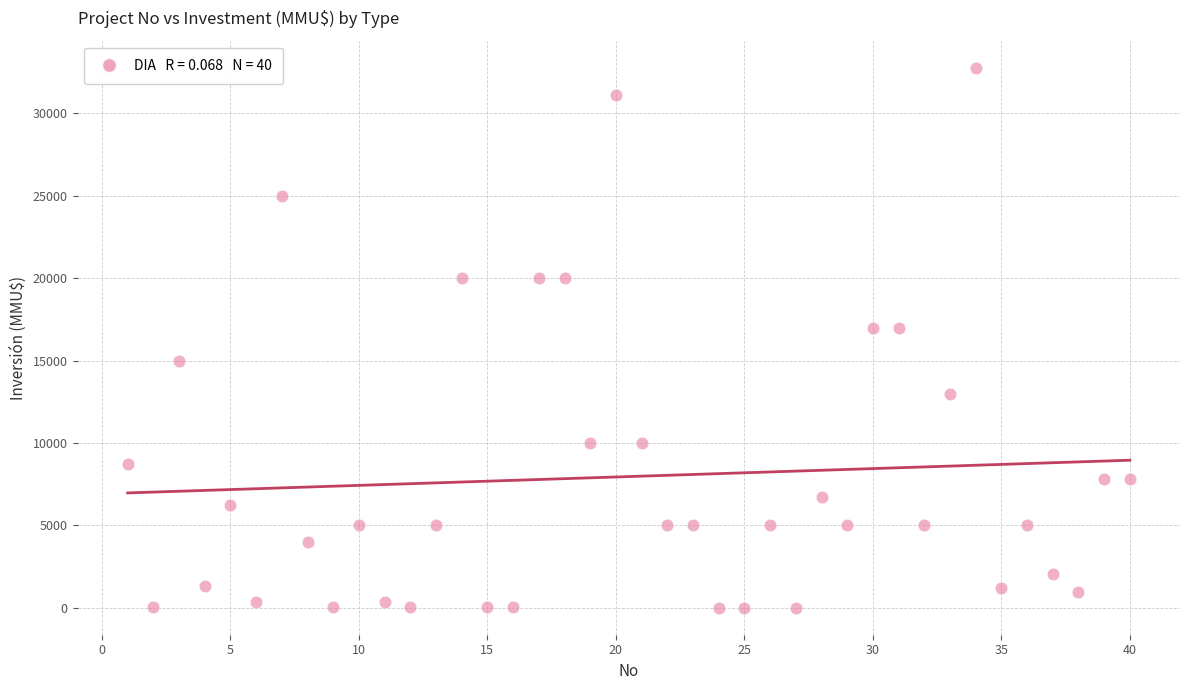

What is the range of Y values (max minus min)?

32765